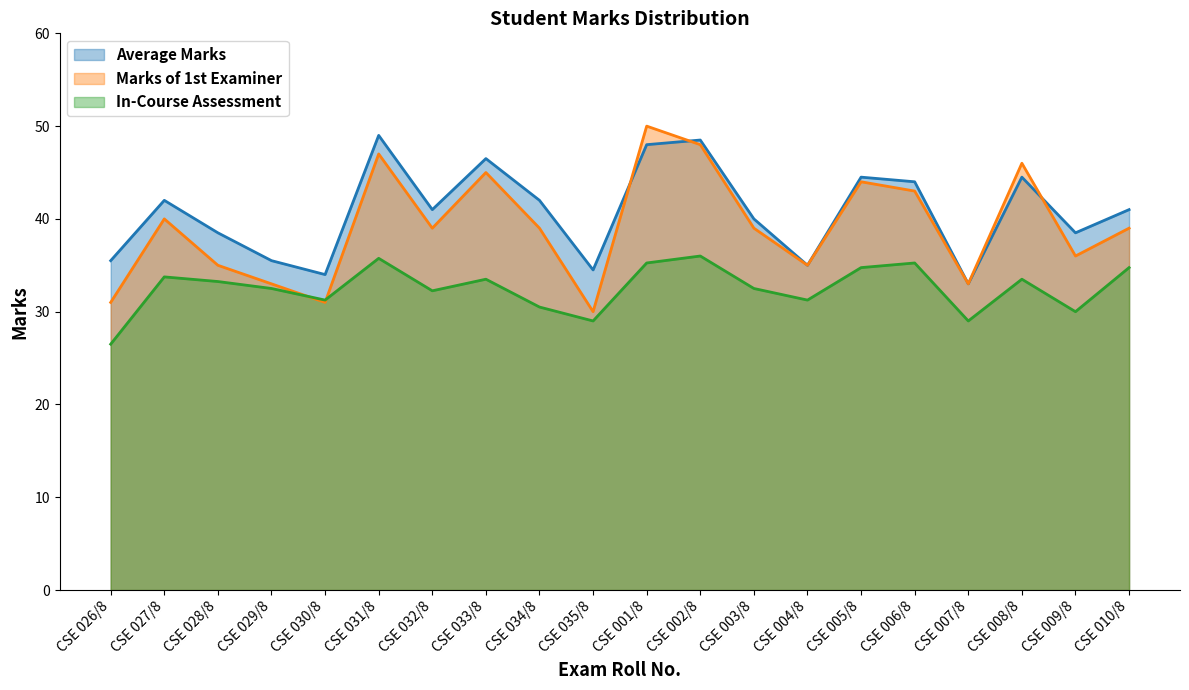

The In-Course Assessment series shows 38.0 at CSE 026/8. True or false?

False